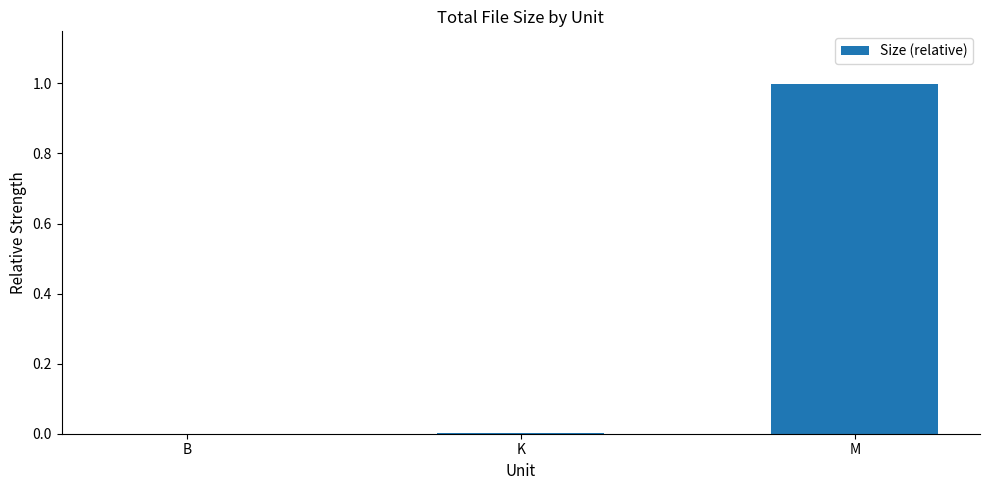

True or false: the data shows 0.4 at M.

False